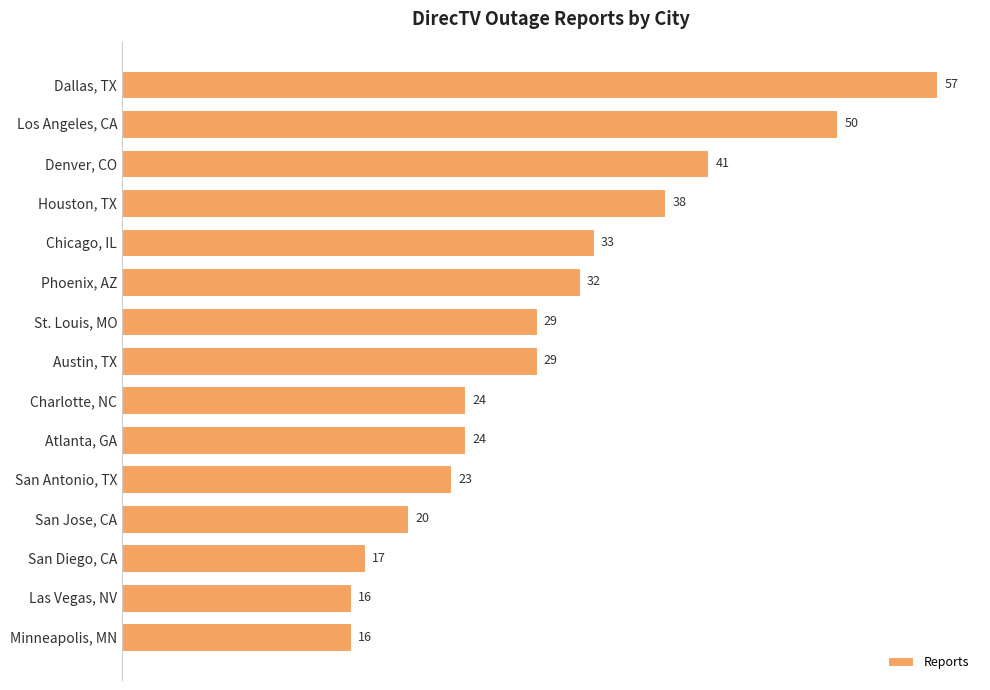

How many distinct data groups are displayed?

1